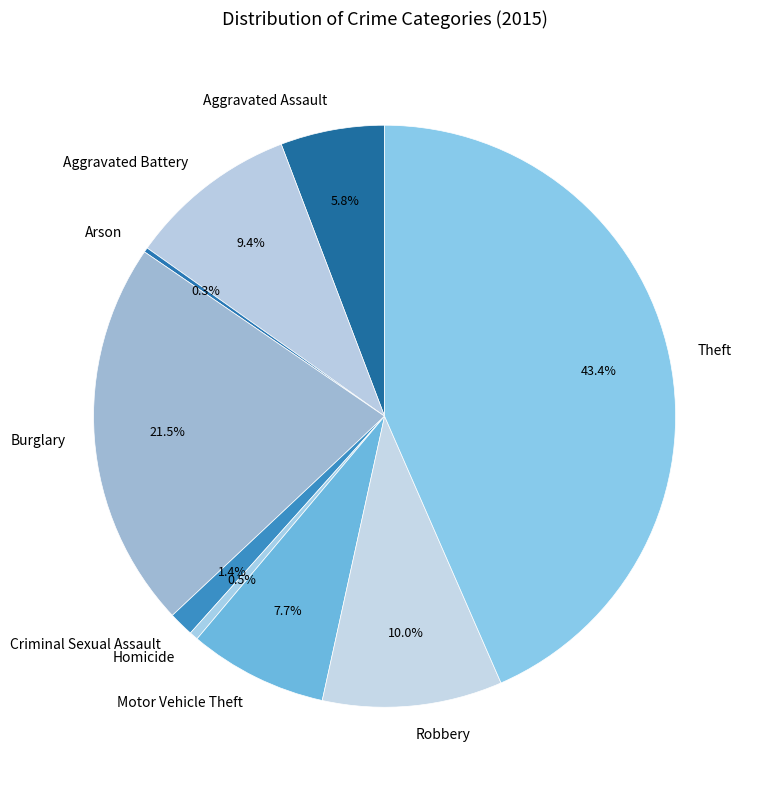

Is there any slice that represents more than half of the pie?

No